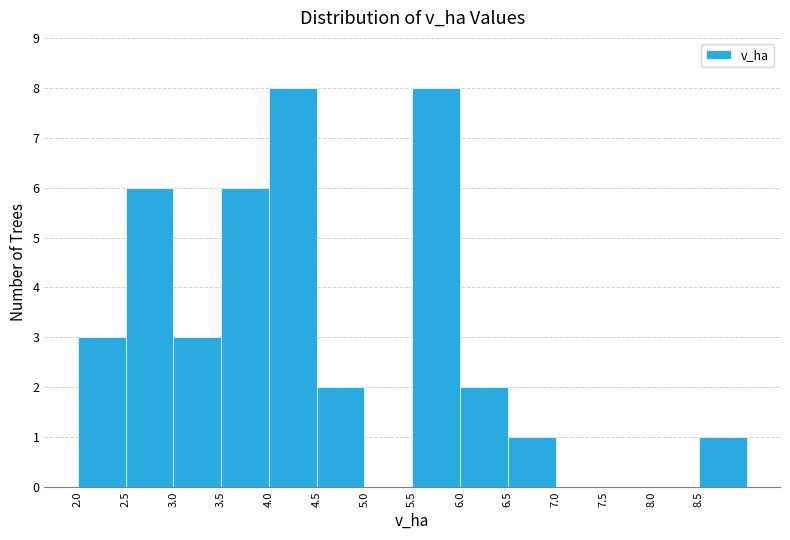

How tall is the bar that spans 4.0 to 4.5 on the x-axis? The values are not printed on the chart, so give them approximately, as read against the axis.

8